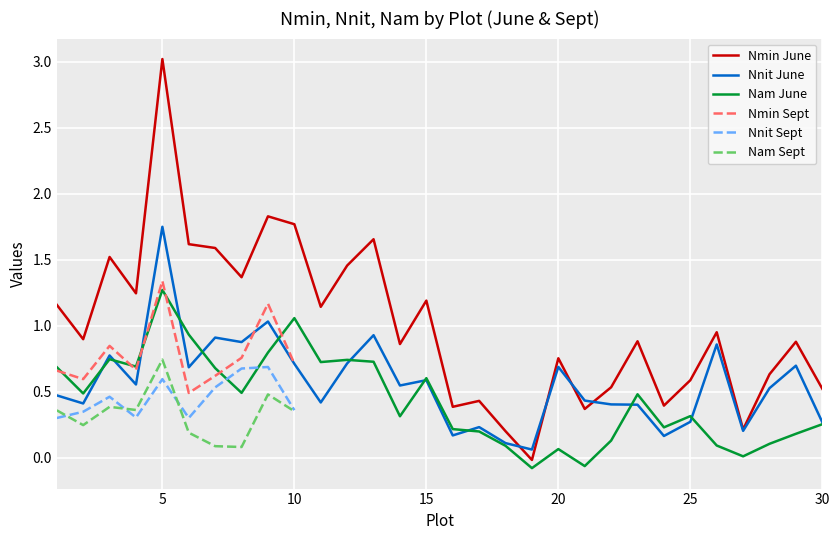

What is the difference between the highest and lowest values at 24?

0.2